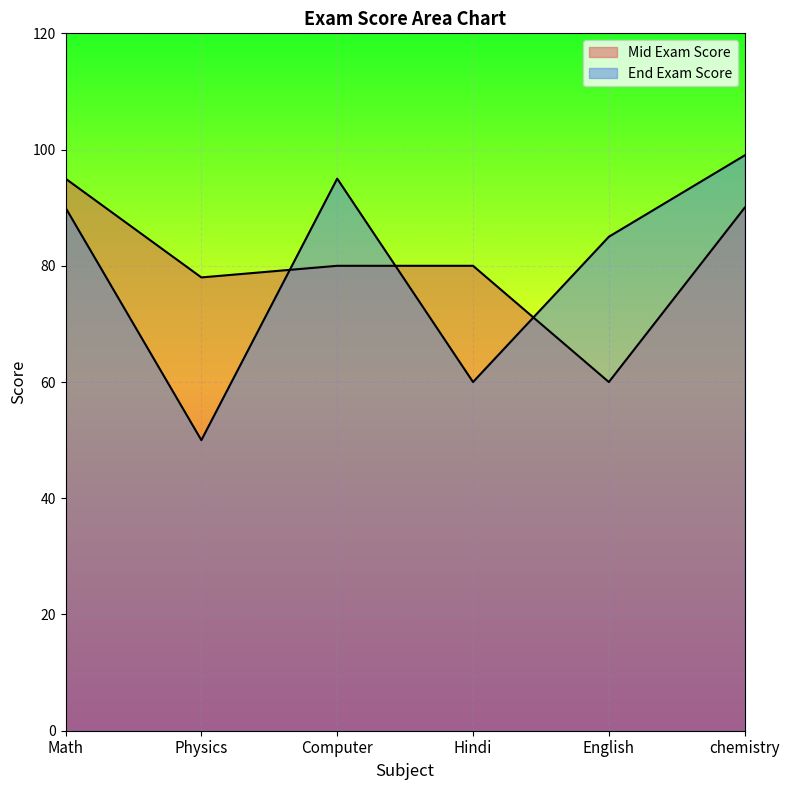

What is the sum of all Mid Exam Score values?

483